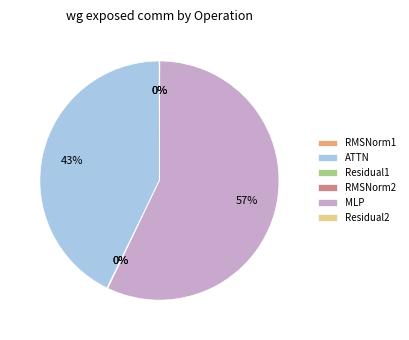

Does any single category account for the majority?

Yes